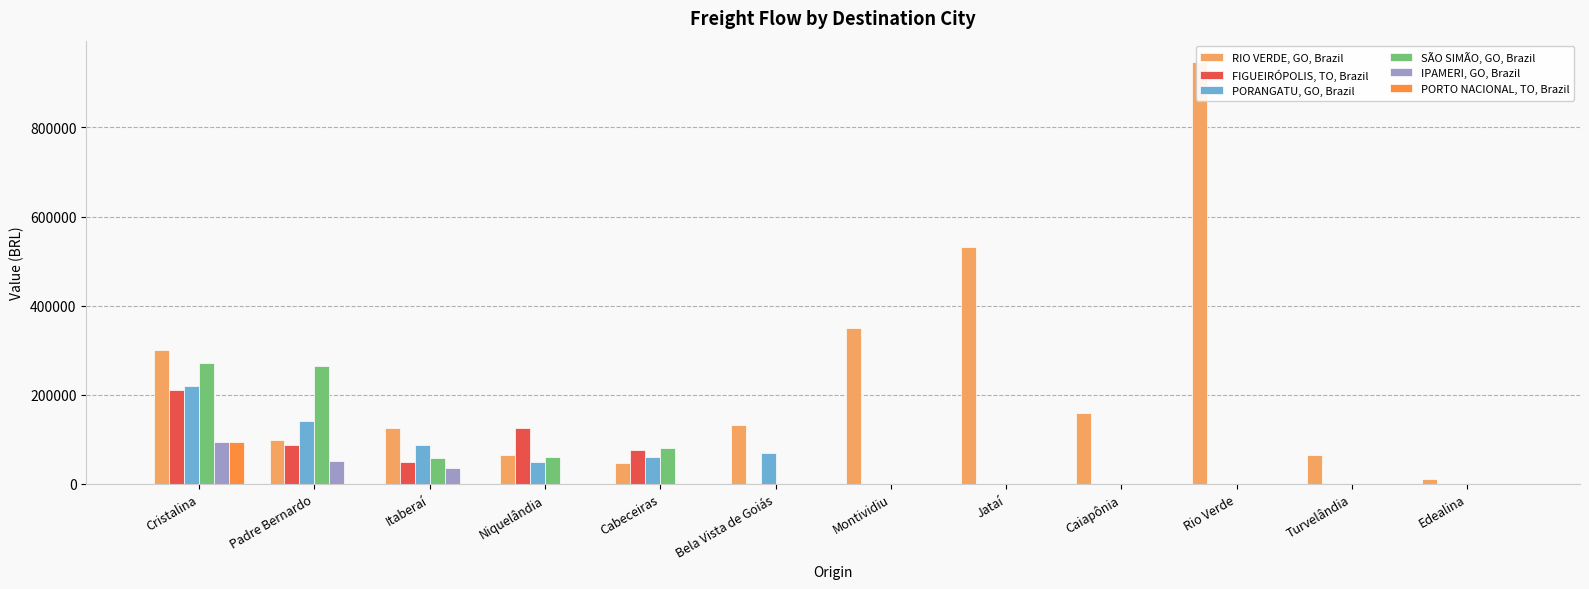

True or false: IPAMERI, GO, Brazil has a value of 0.0 at Montividiu.

True